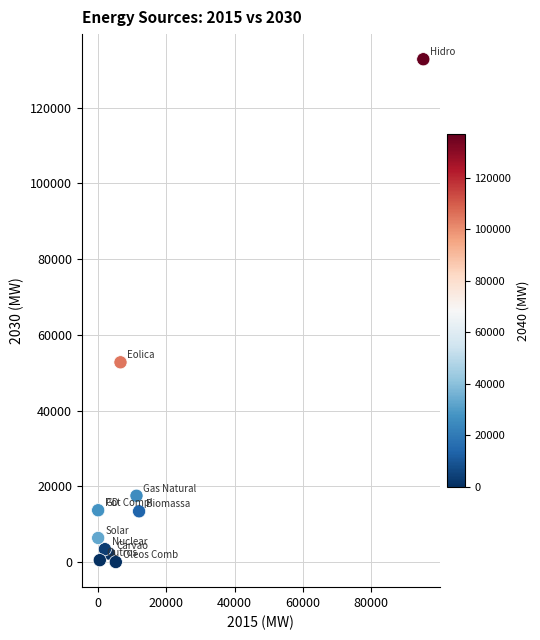

What Y value in the scatter plot is closest to 66389?

52746